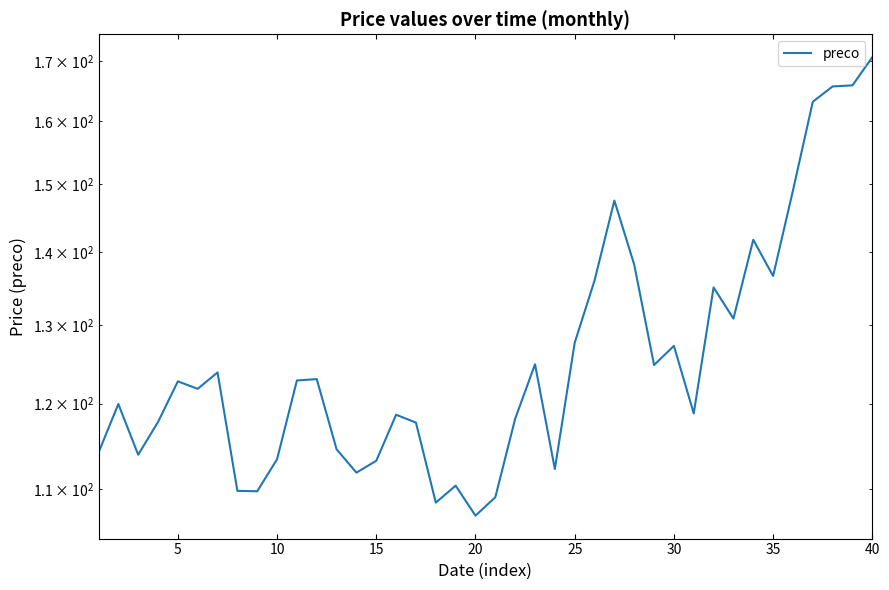

What is the sum of the values at 25 and 10?

244.7